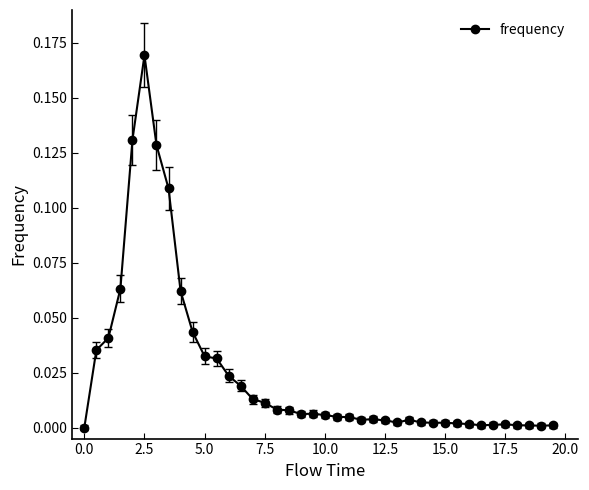

What is the sum of all values?

1.0